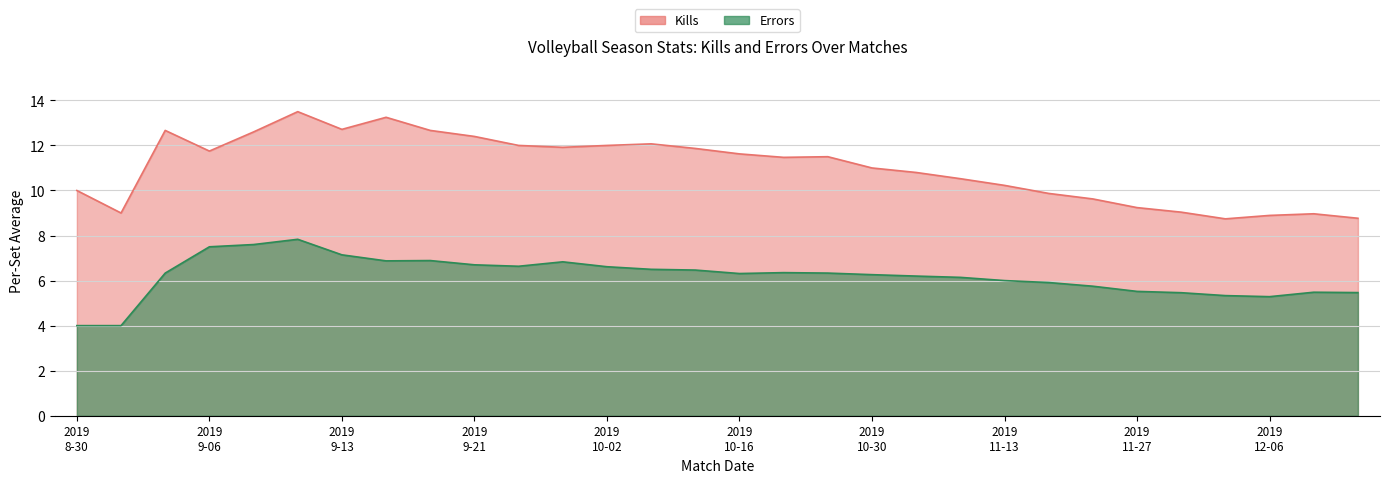

How many values in the Kills series exceed 11?

16